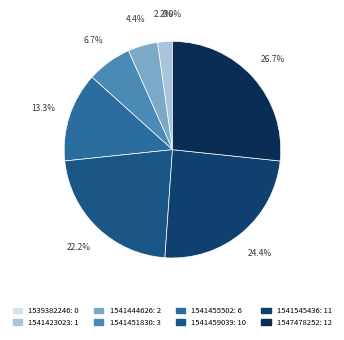

Combined, what portion of the pie is 1547478252 and 1539382246?

26.7%